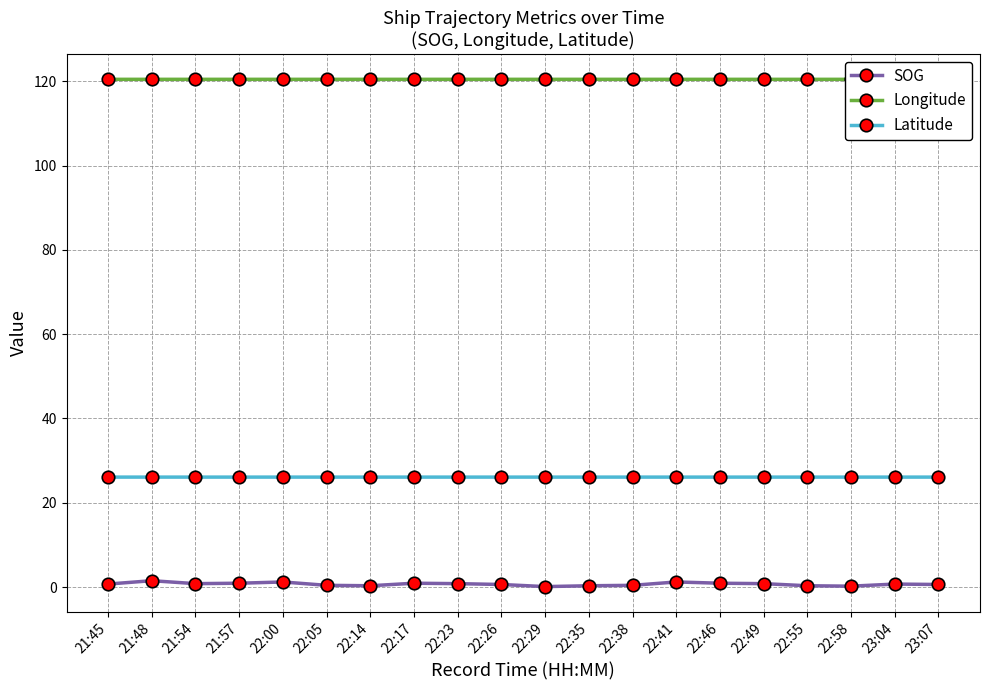

True or false: SOG and Latitude intersect in this chart.

False